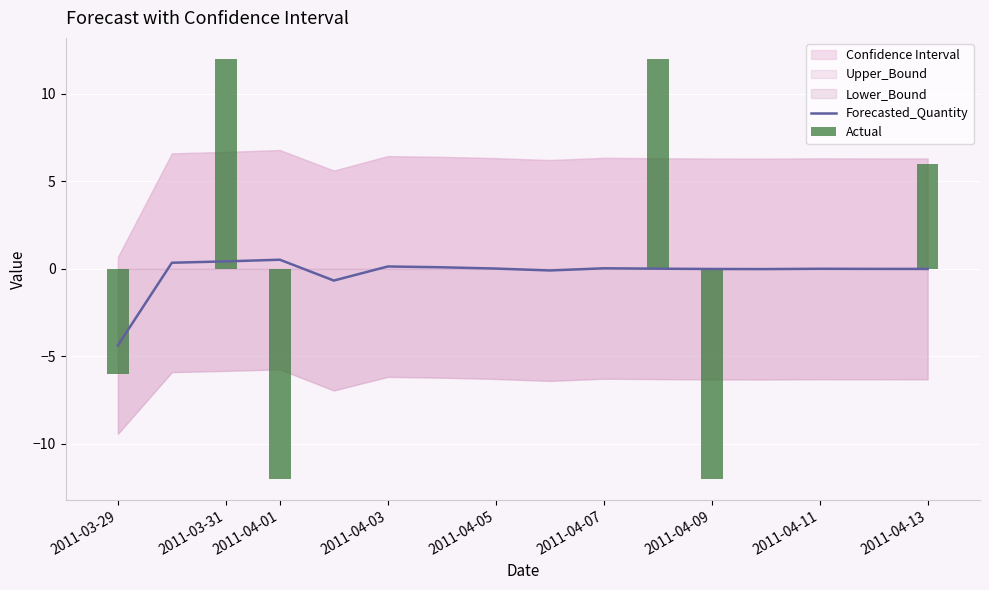

What is the average value of the Forecasted_Quantity series?

-0.2